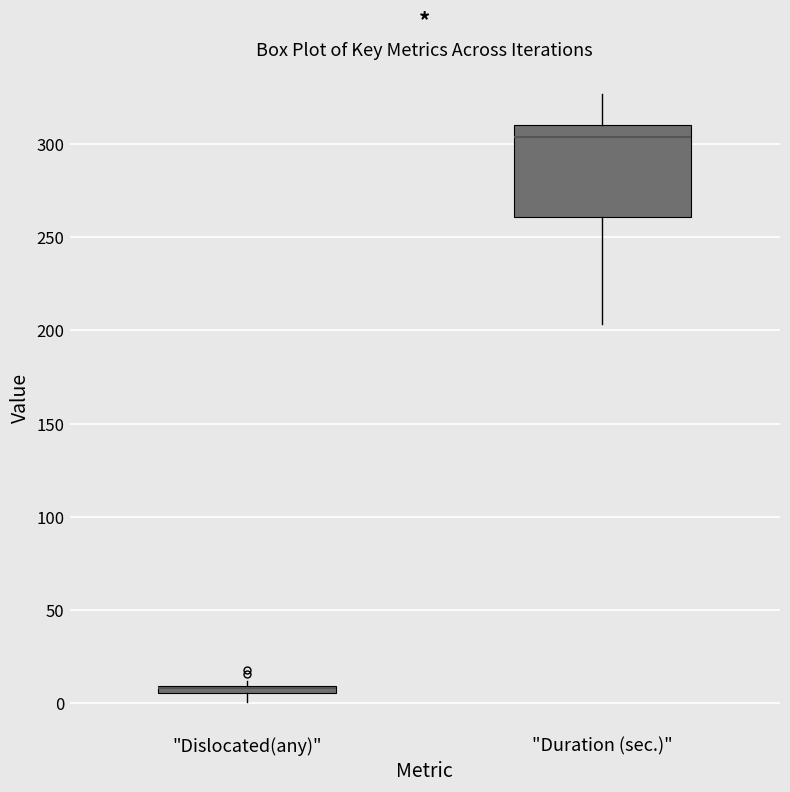

Comparing the boxes themselves (not the whiskers), which one is the tallest?

"Duration (sec.)"